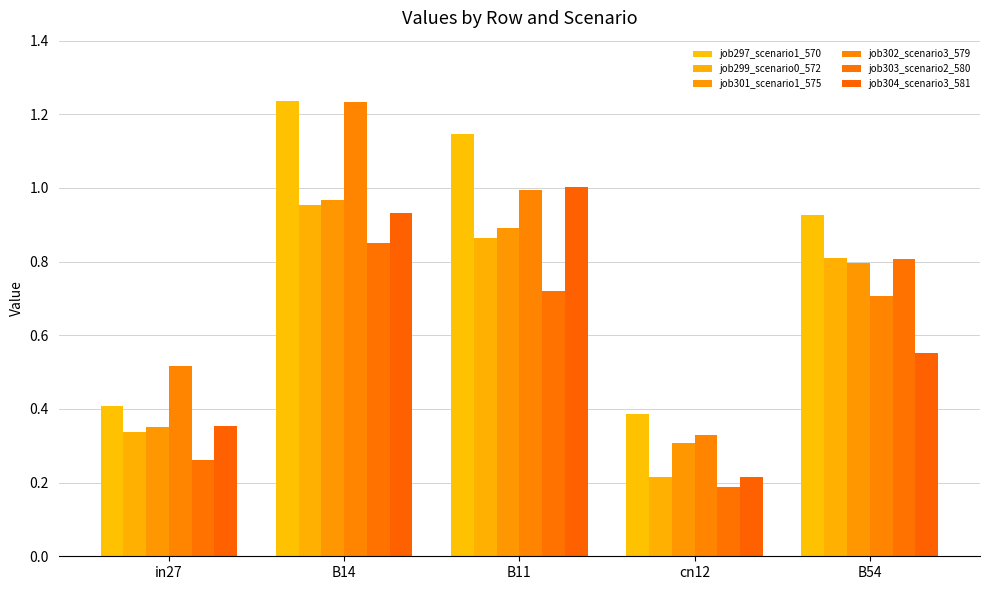

Reading right to left, extract all data points from this chart.

job297_scenario1_570: 0.9	0.4	1.1	1.2	0.4
job299_scenario0_572: 0.8	0.2	0.9	1.0	0.3
job301_scenario1_575: 0.8	0.3	0.9	1.0	0.4
job302_scenario3_579: 0.7	0.3	1.0	1.2	0.5
job303_scenario2_580: 0.8	0.2	0.7	0.9	0.3
job304_scenario3_581: 0.6	0.2	1.0	0.9	0.4